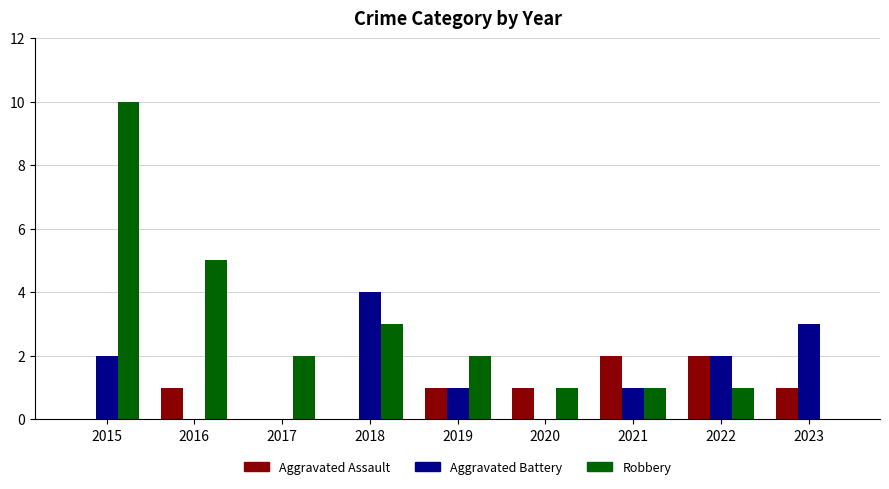

True or false: Robbery has a value of 1 at 2020.

True